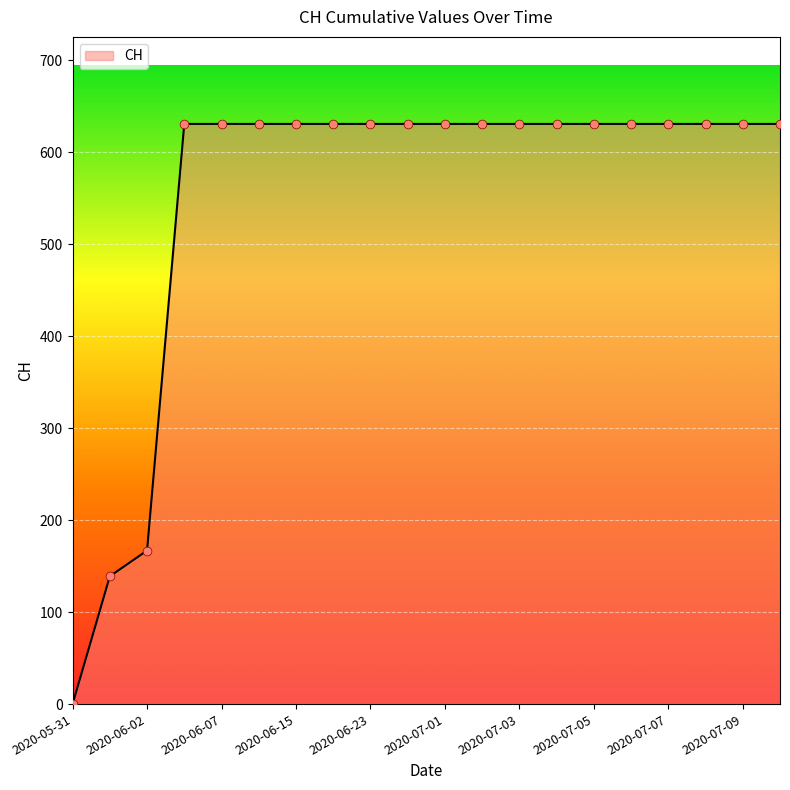

What is the difference between the maximum and minimum values?

631